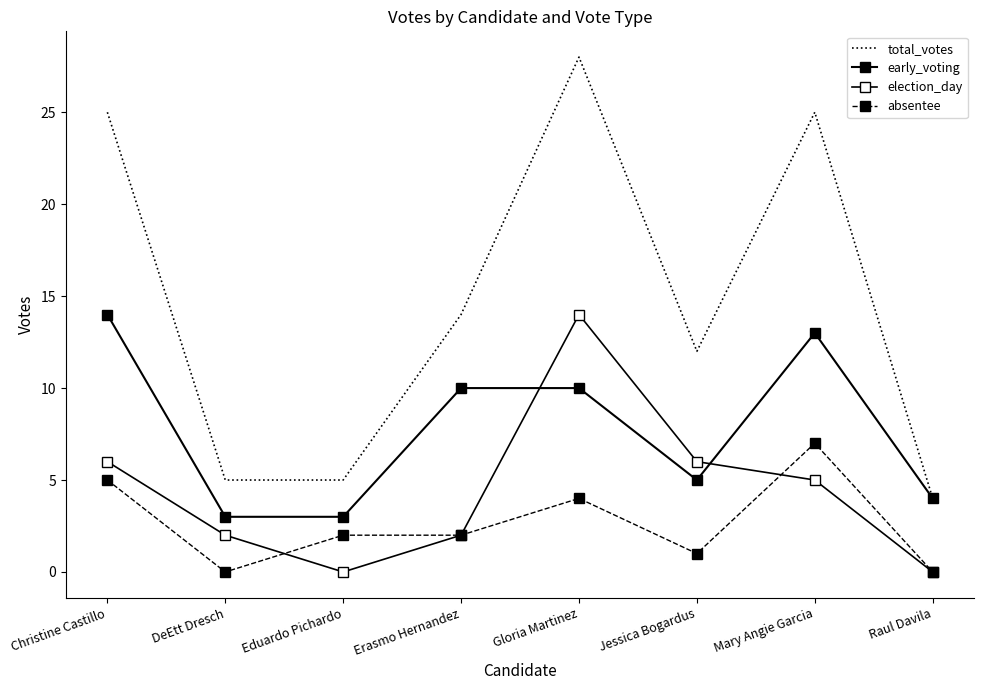

What is the label of the 3rd point from the left?

Eduardo Pichardo